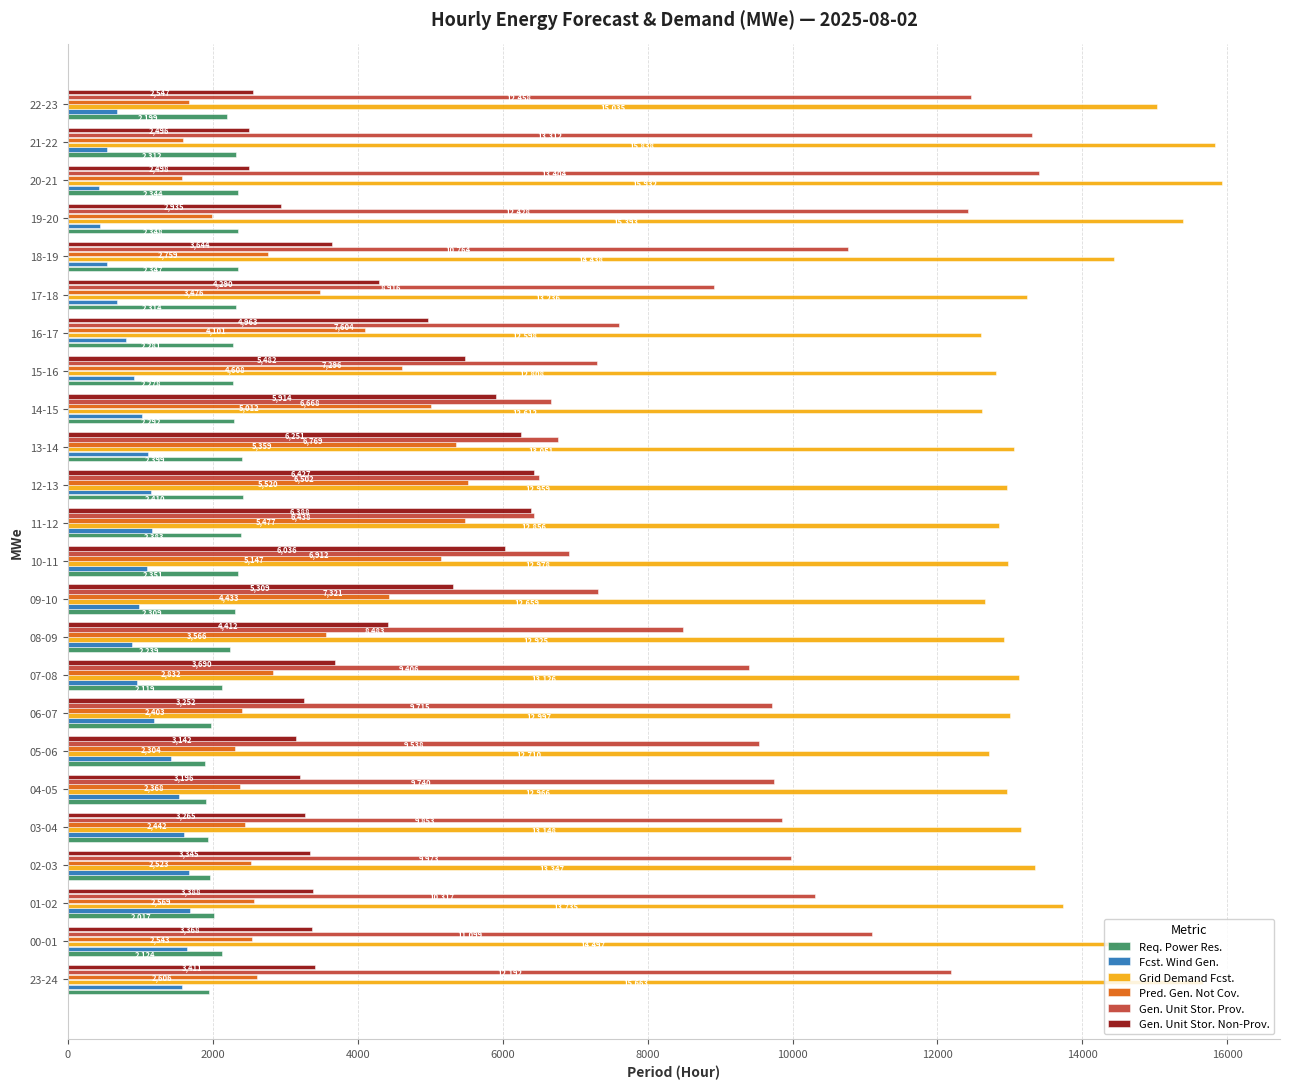

What is the difference between the maximum and second lowest values in the Grid Demand Fcst. series?

3320